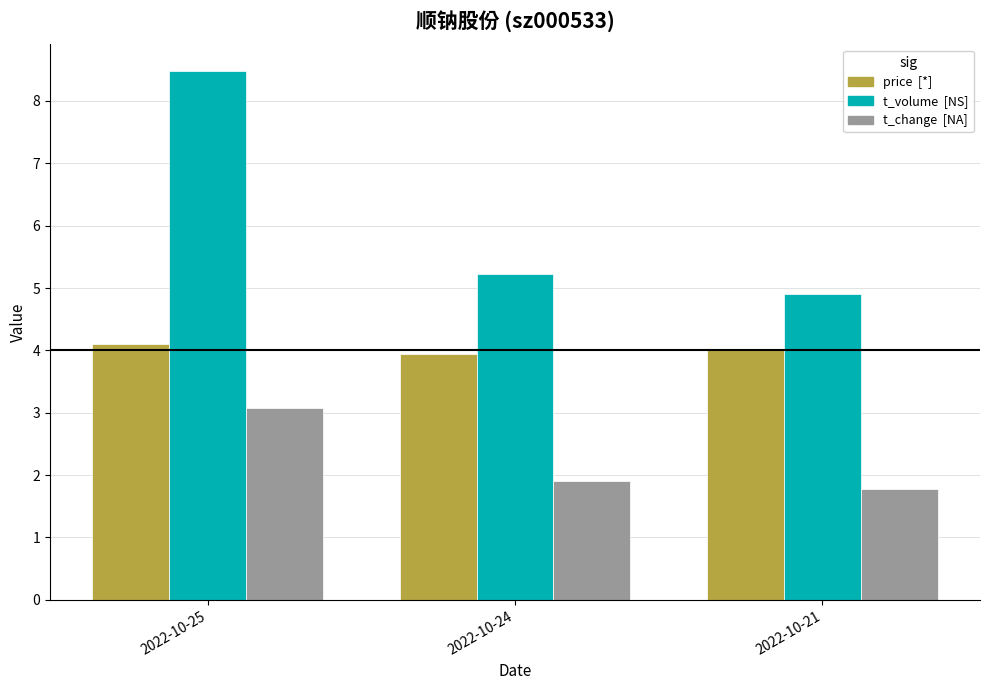

Count the number of categories in the chart.

3